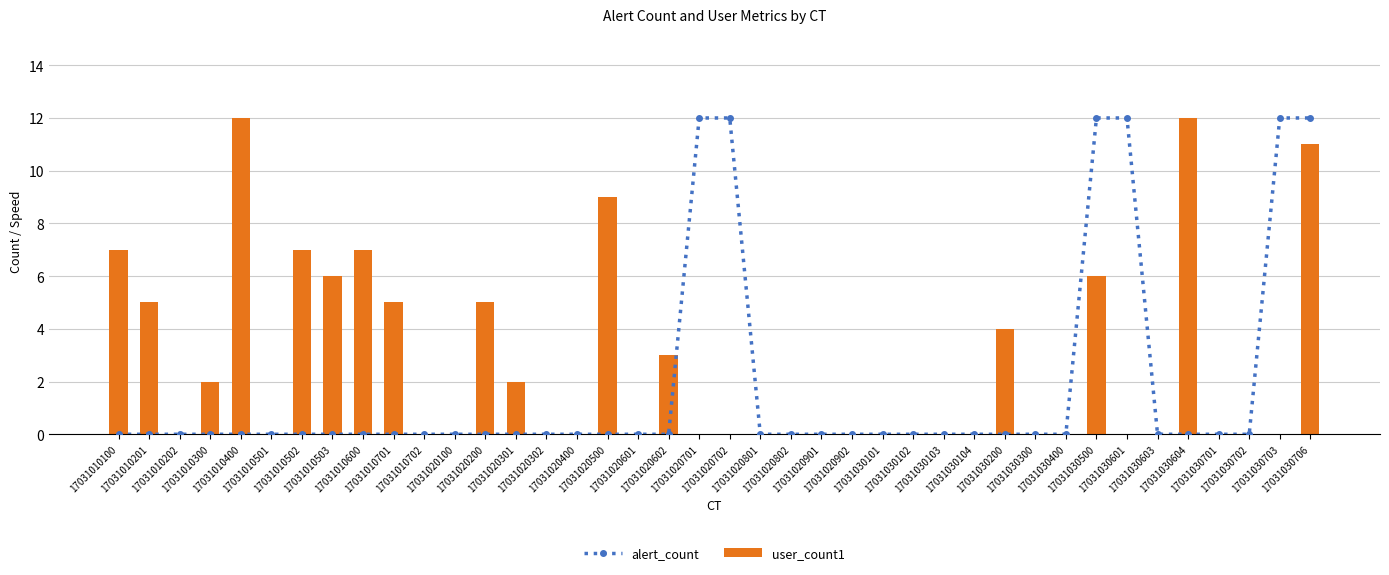

What is the greatest value displayed?

12